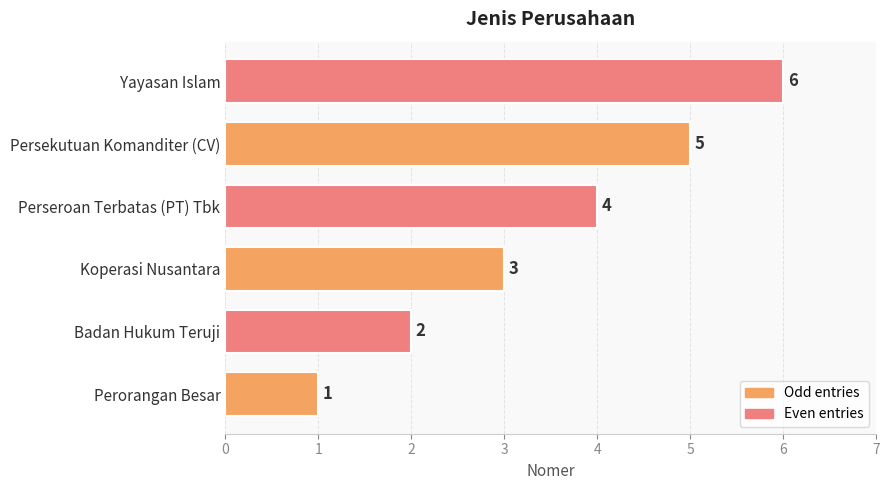

Which has a higher value, Perseroan Terbatas (PT) Tbk or Persekutuan Komanditer (CV)?

Persekutuan Komanditer (CV)